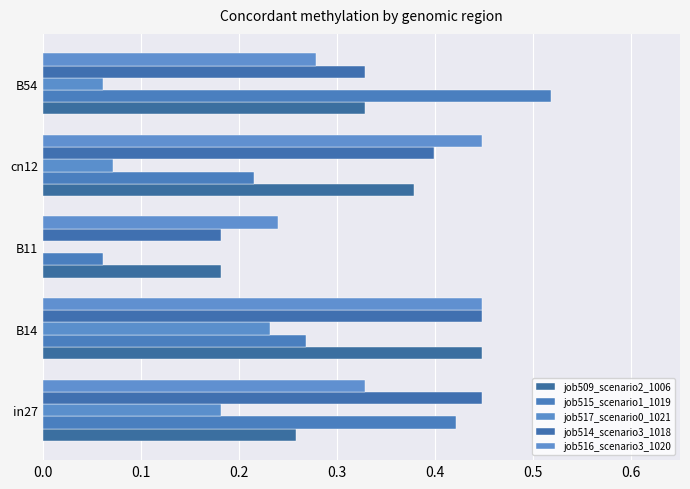

How many job514_scenario3_1018 values are between 0 and 1?

5